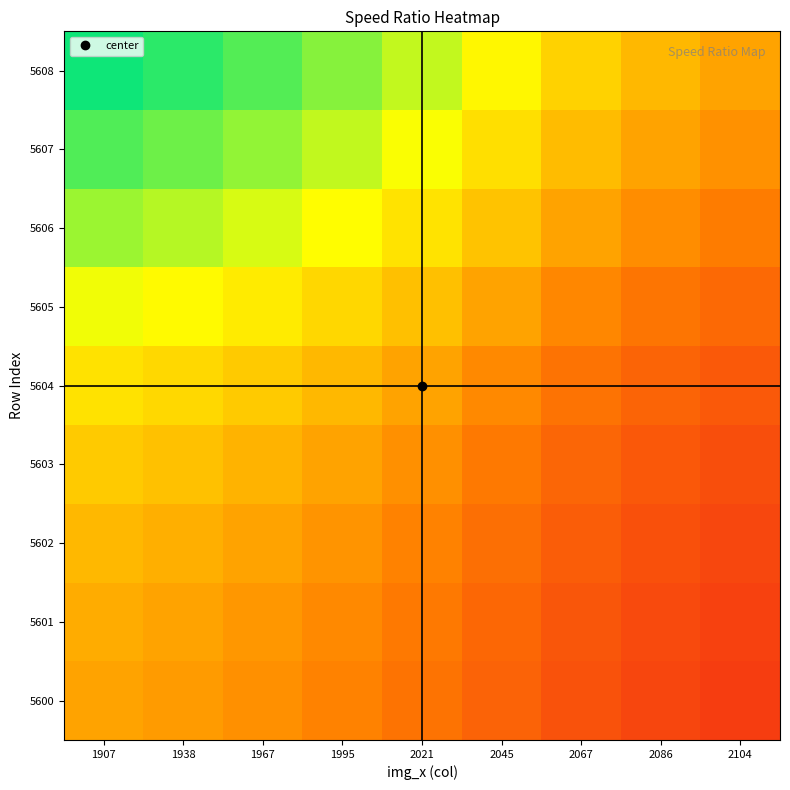

What is the total value across all series at 1967?

10.9